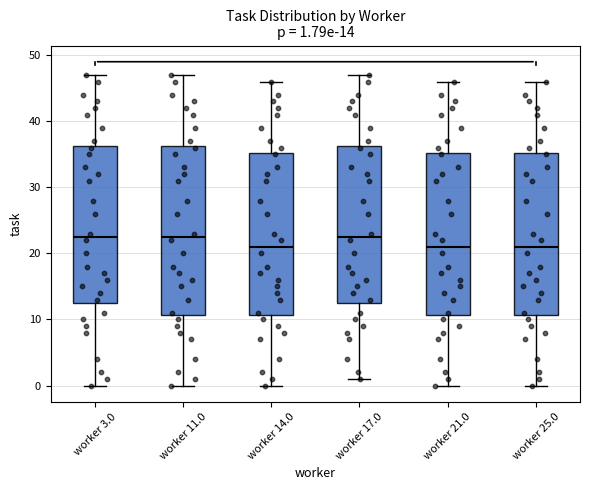

Which box is the tallest, from its lower edge to its upper edge?

worker 11.0